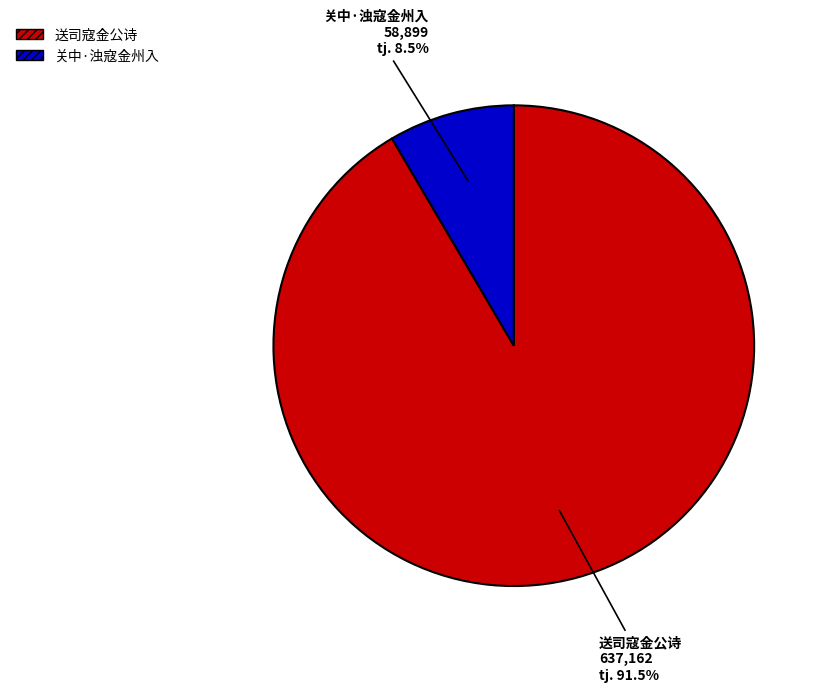

Rank the categories by value from lowest to highest.

关中·浊寇金州入, 送司寇金公诗